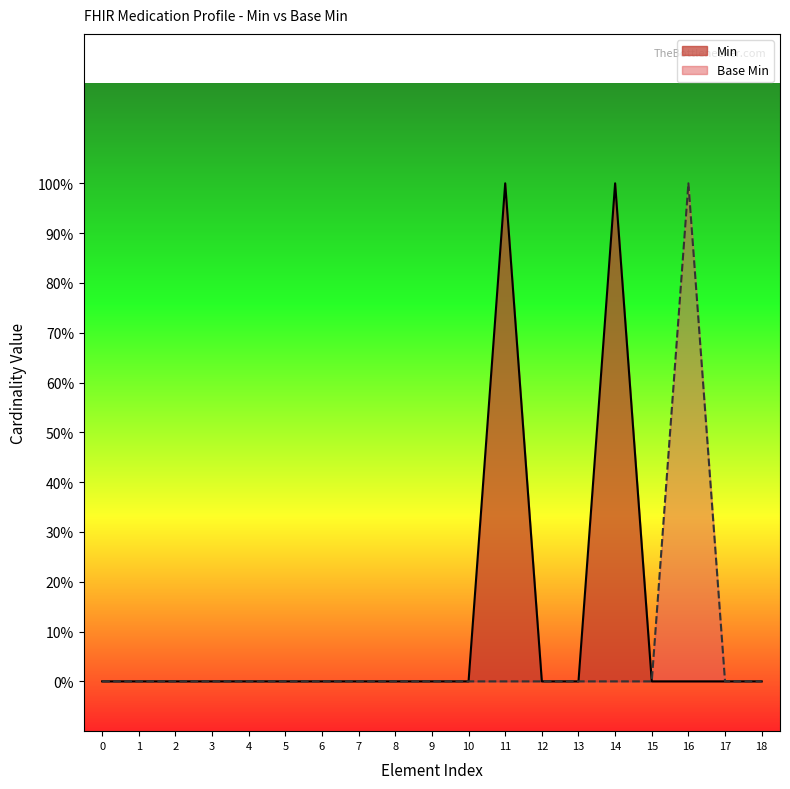

True or false: Min and Base Min intersect in this chart.

False